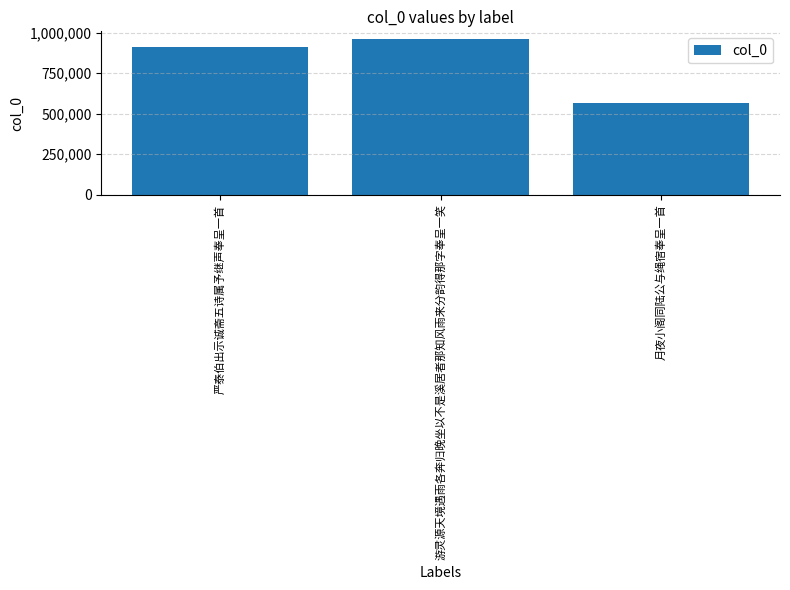

Rank the categories by value from highest to lowest.

游灵源天境遇雨各奔归晚坐以不是溪居者那知风雨来分韵得那字奉呈一笑, 严泰伯出示诚斋五诗属予继声奉呈一首, 月夜小阁同陆公与绳宿奉呈一首